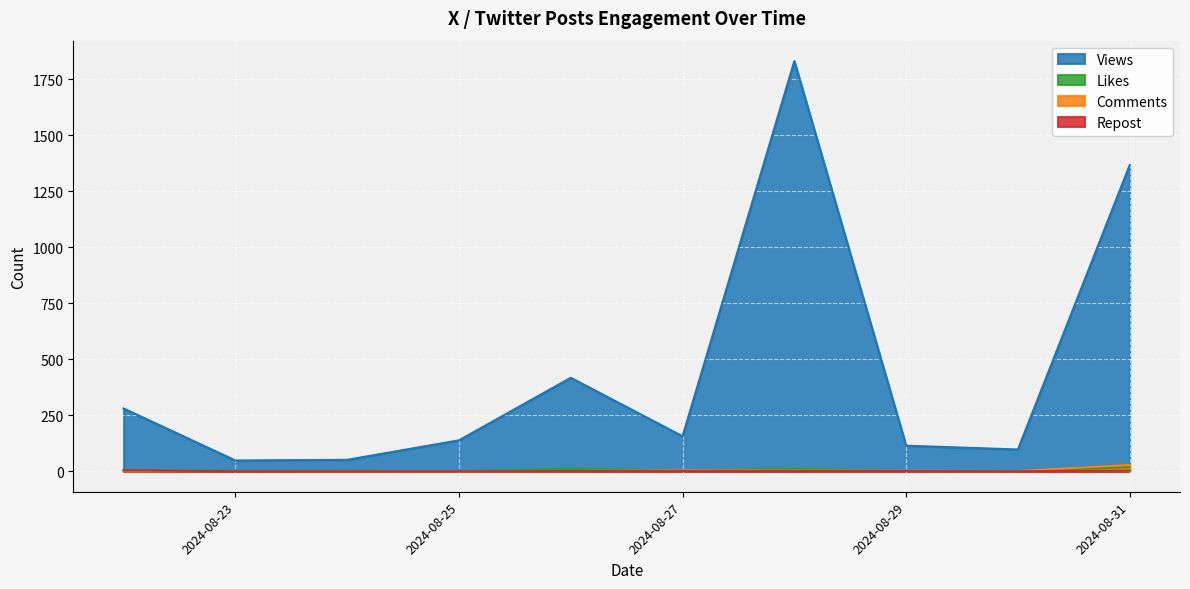

Is the value of Views at 2024-08-26 greater than the value of Likes at 2024-08-31?

Yes